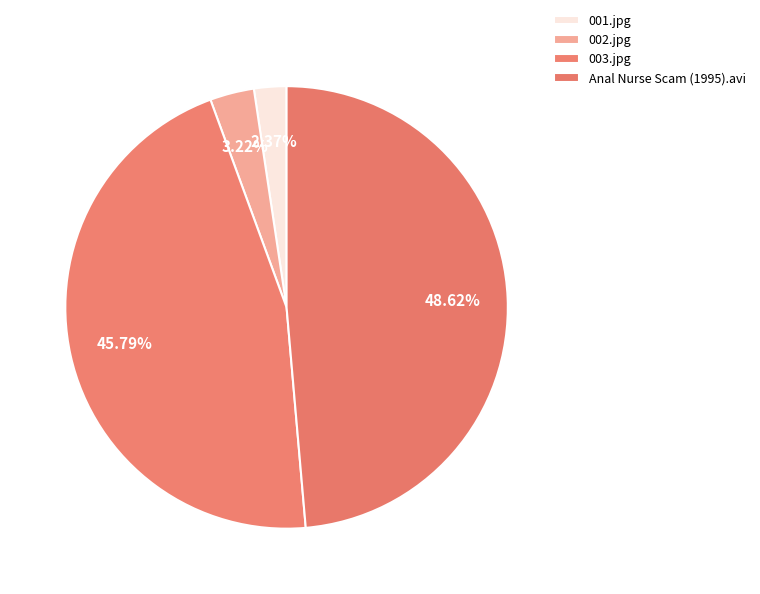

How many slices are in this pie chart?

4